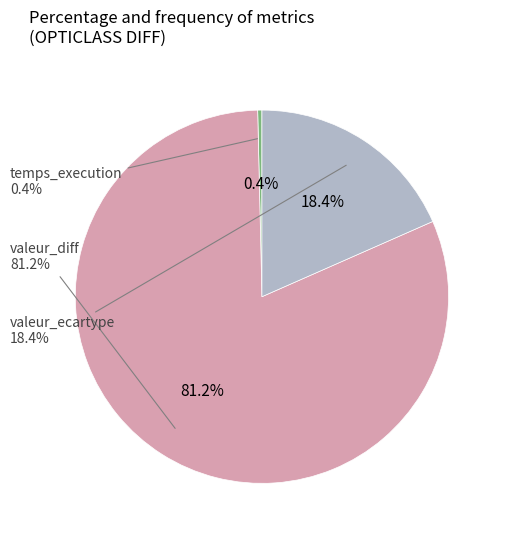

Which slice is the largest?

valeur_diff